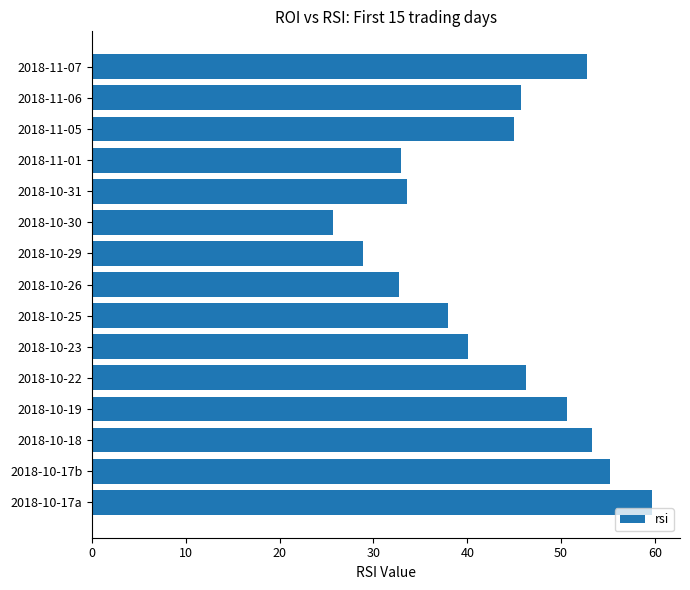

The chart shows a value of 52.5 at 2018-10-25. True or false?

False